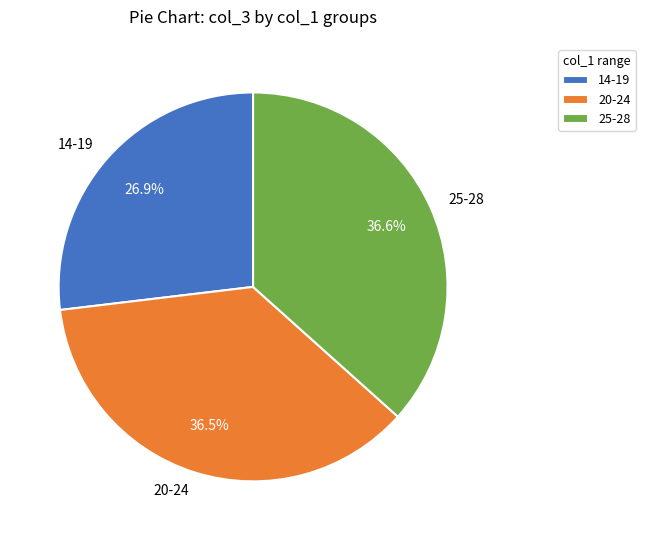

Which category has the smallest portion of the pie?

14-19